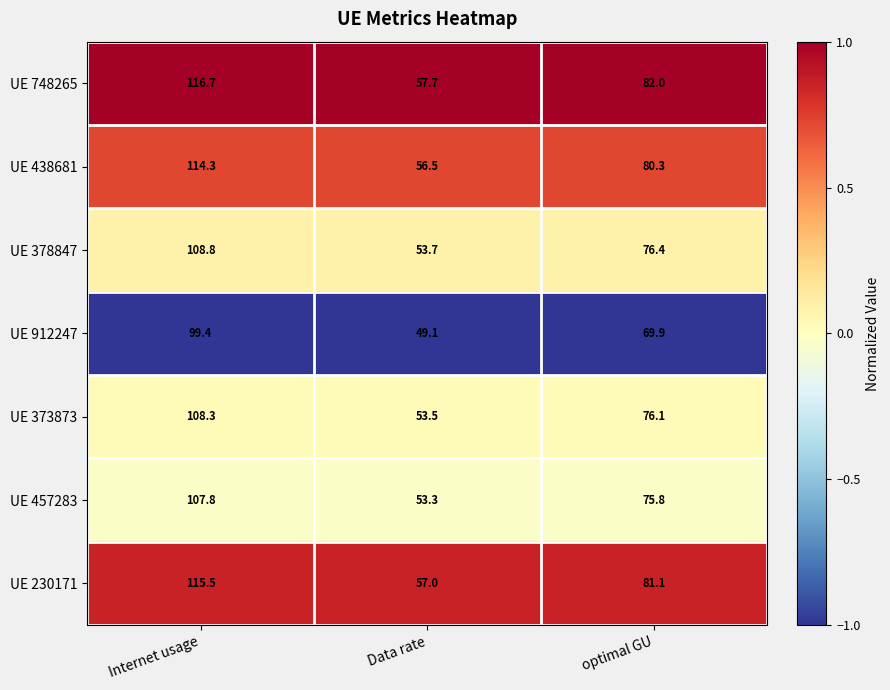

Where does the UE 378847 series first go above 76?

Internet usage